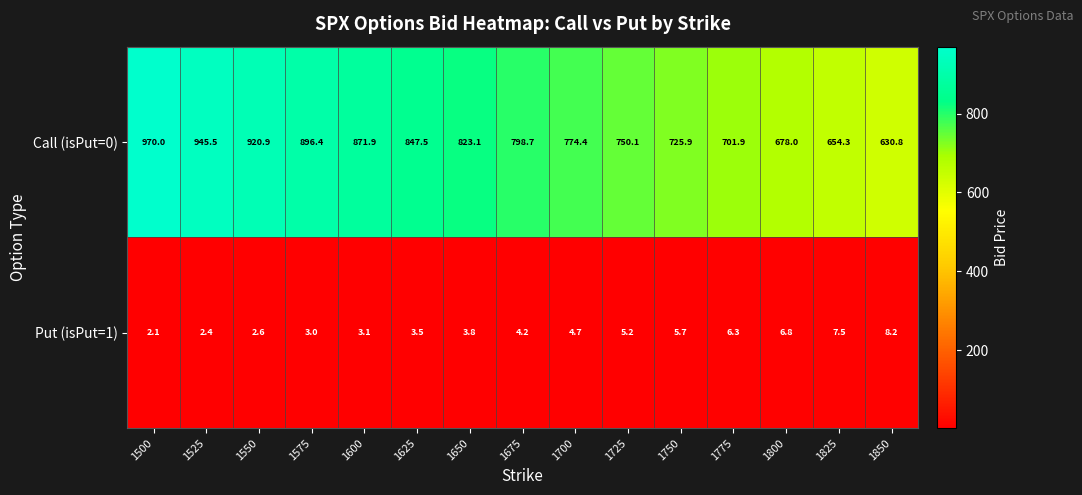

What is the smallest value displayed?

2.1